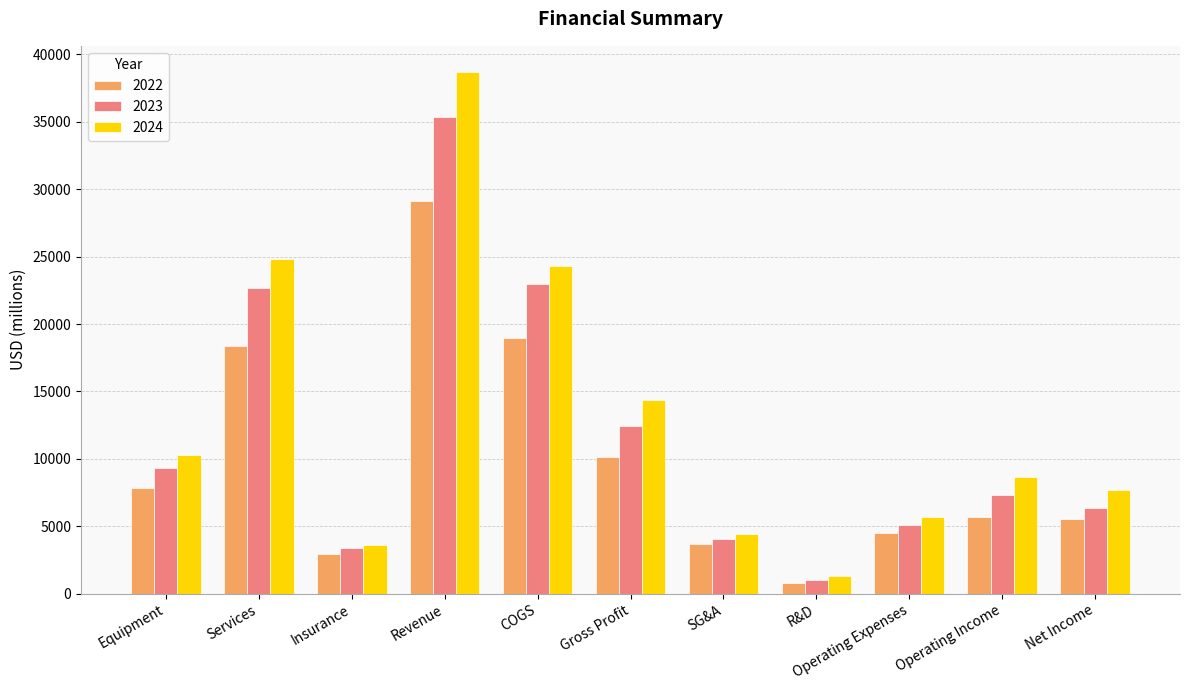

What is the difference between the highest and lowest values at R&D?

478